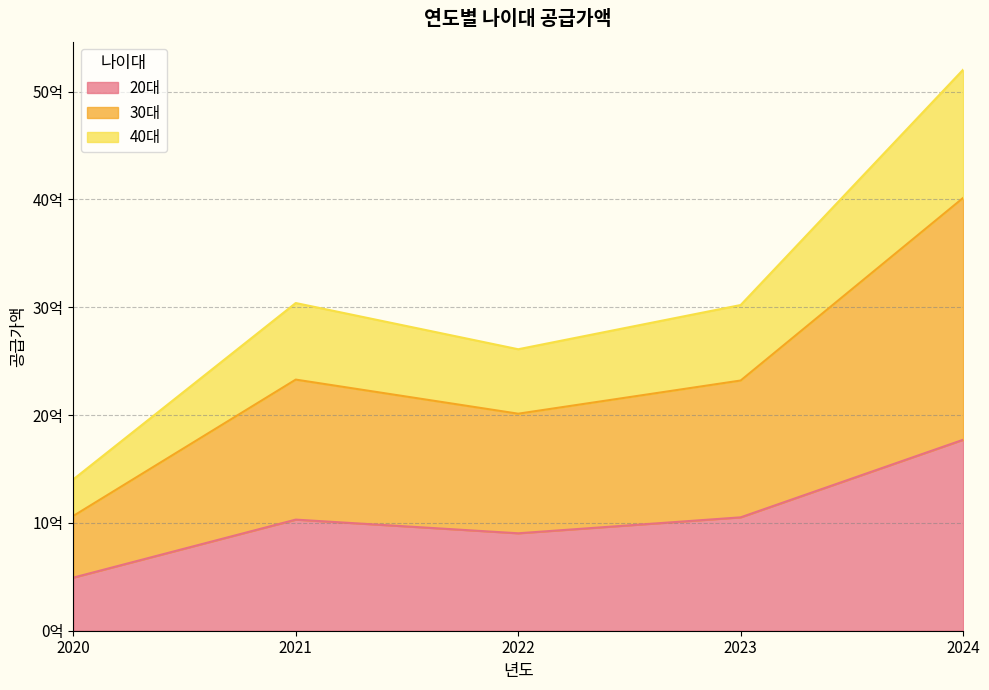

Which category has the lowest value in the 30대 series?

2020